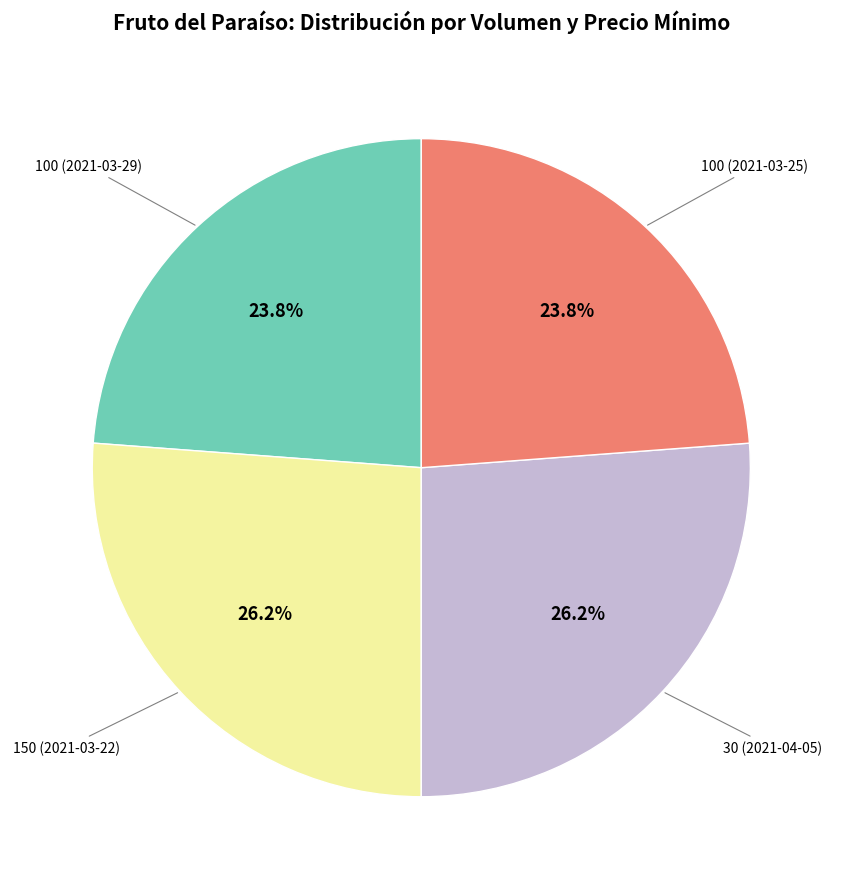

How many segments does this pie chart have?

4